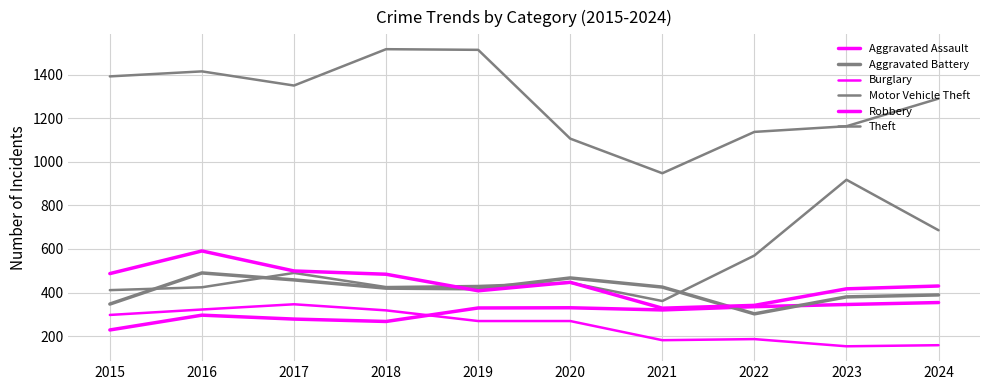

What is the average value of the Robbery series?

443